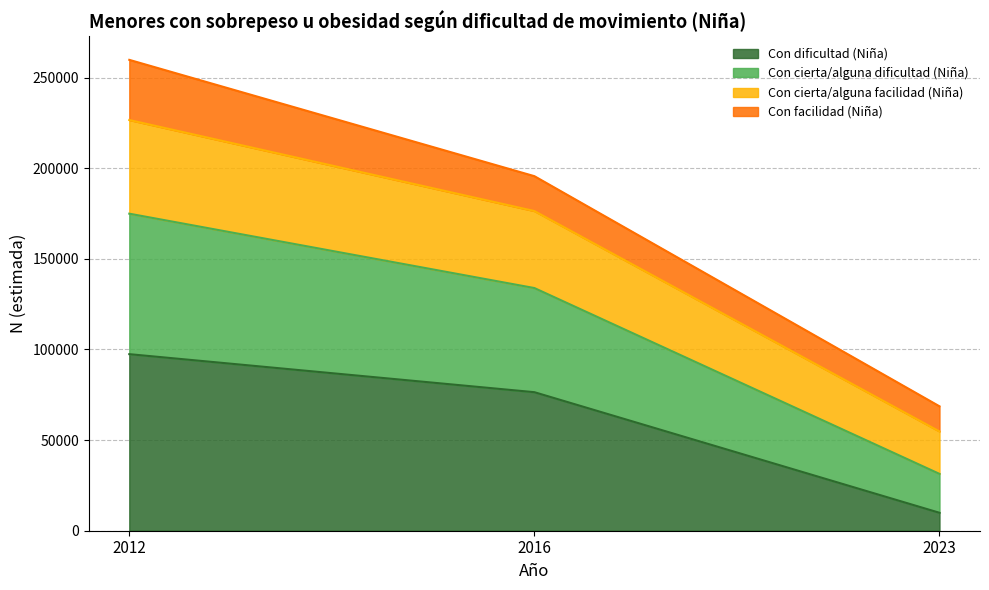

What is the total value across all series at 2023?

68635